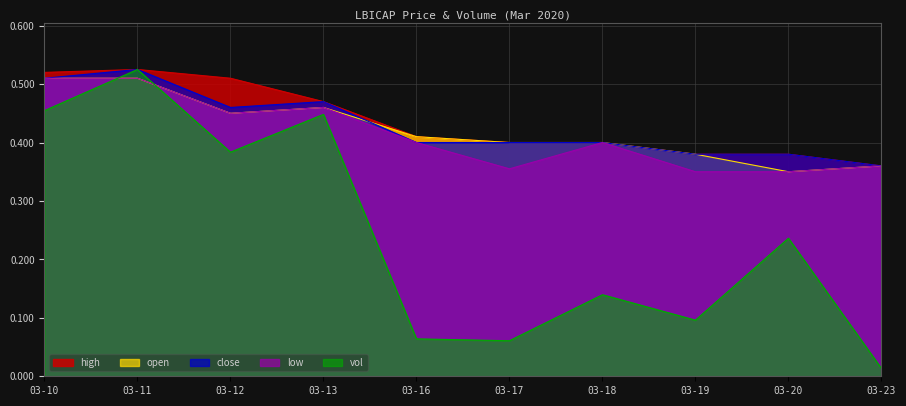

Where do vol and open first cross each other?

03-10 and 03-11